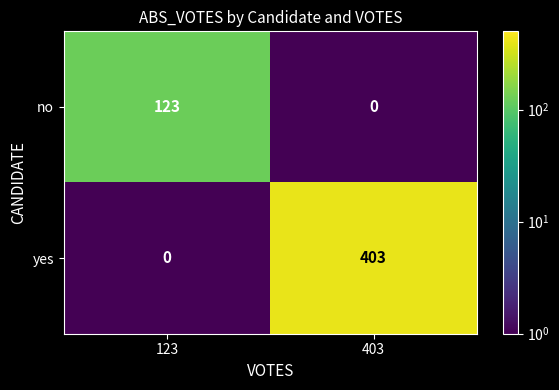

List the series in order of their peak value, lowest first.

no, yes